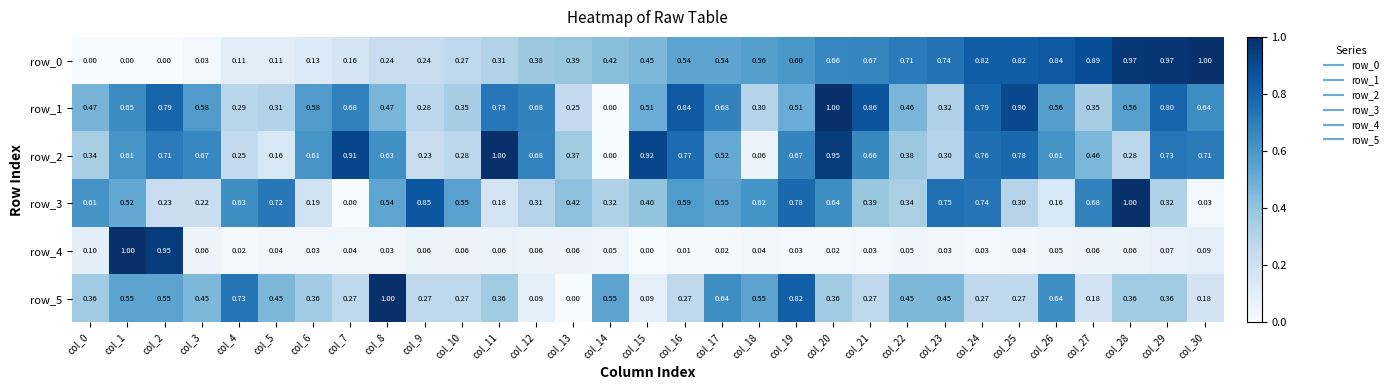

At which label is row_3 closest to 0?

col_7